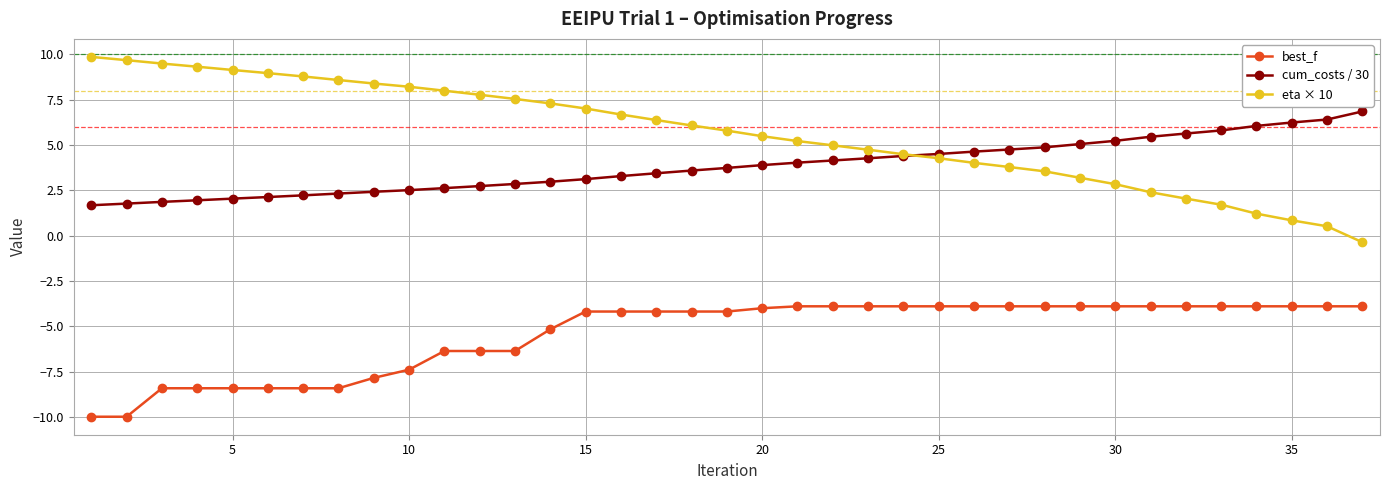

What is the difference between the maximum and minimum values in the best_f series?

6.1